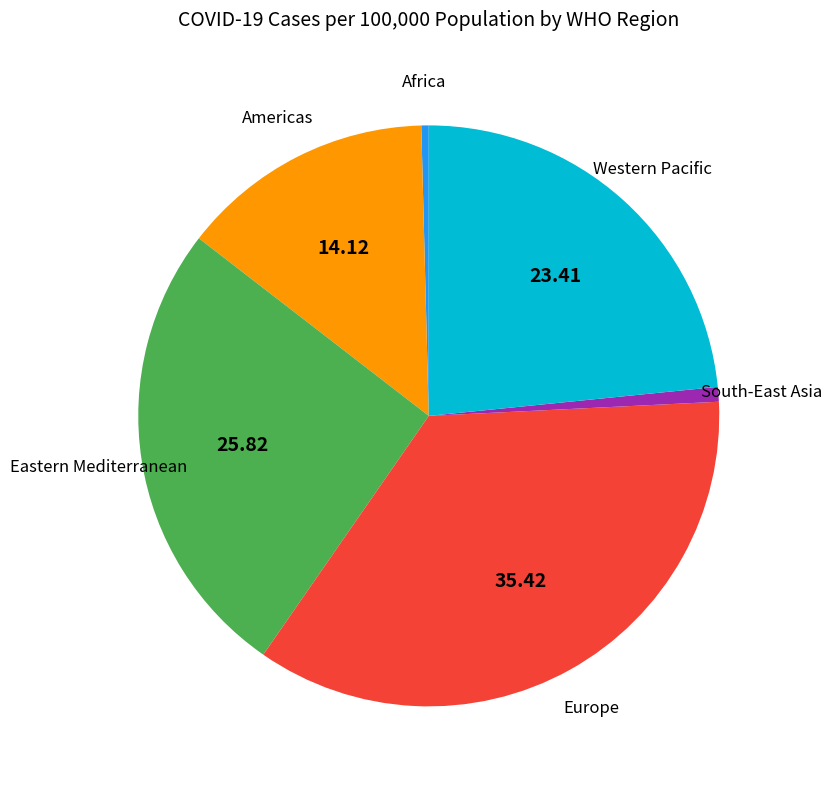

Does any single category account for the majority?

No